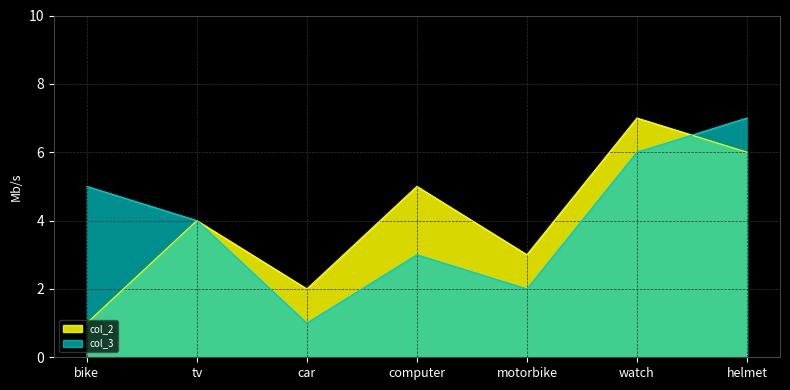

Which series has the largest total across all categories?

col_2